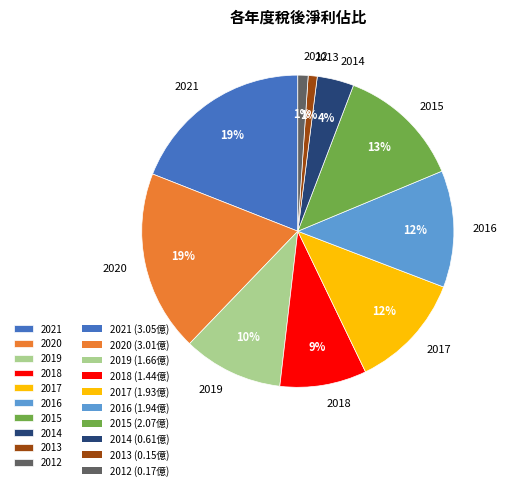

Is it true that 2013 is 7% of the pie?

False